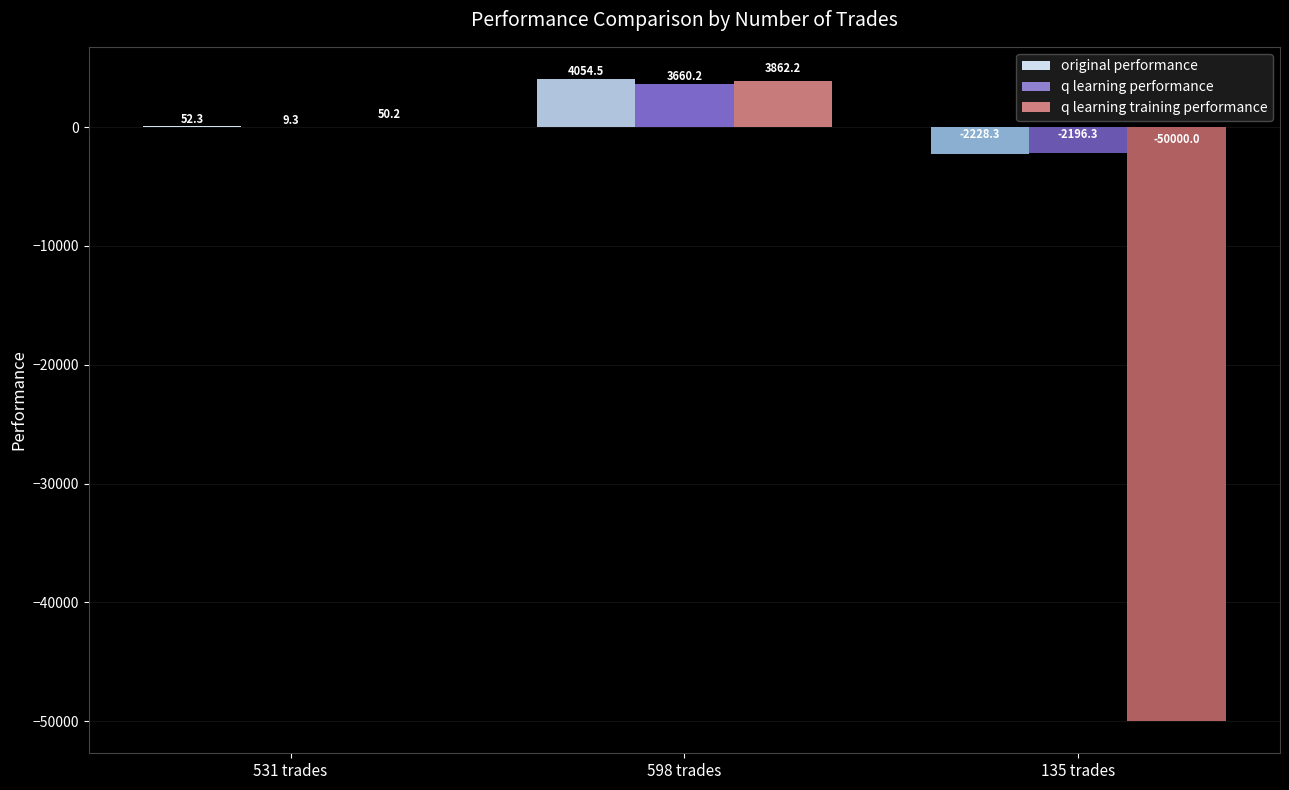

What is the average value of the original performance series?

626.2